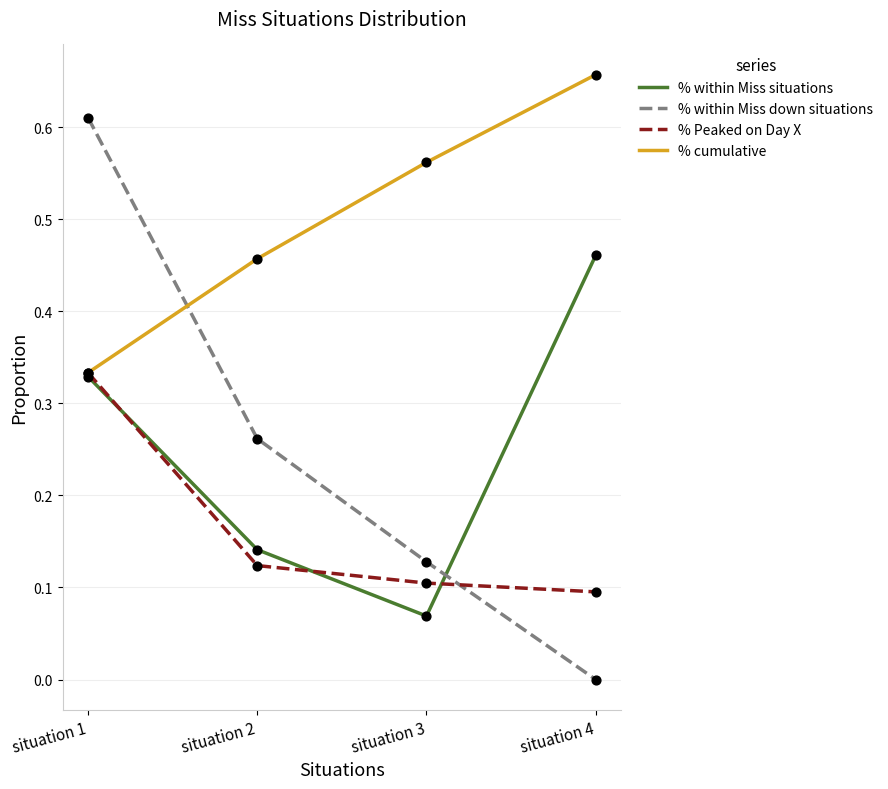

Which series has the largest range (max minus min)?

% within Miss down situations